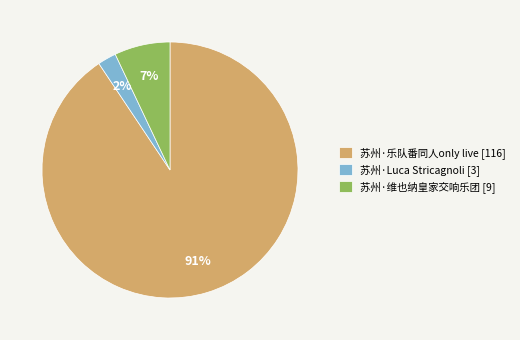

To the nearest percent, what portion does 苏州·Luca Stricagnoli [3] represent?

2%